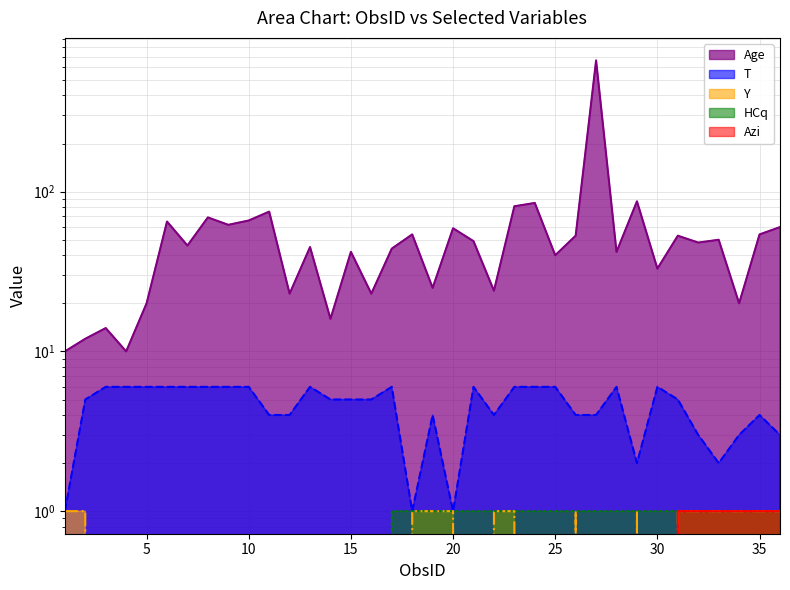

Is it true that T equals 6 at 9?

True